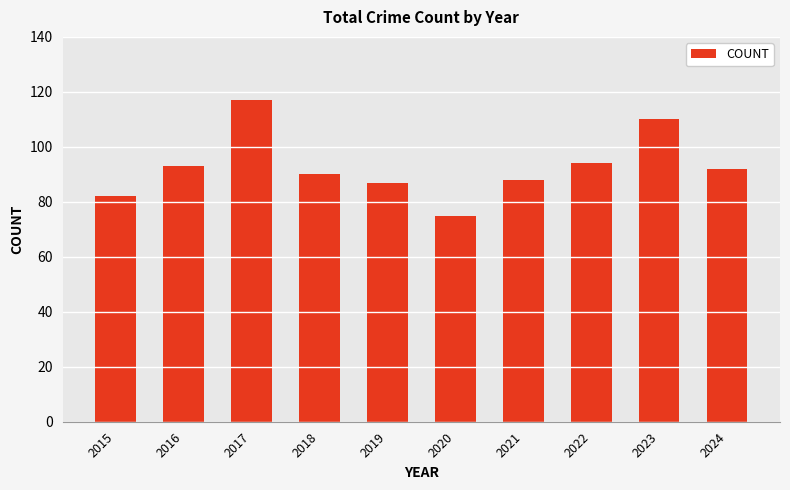

What is the average value?

93